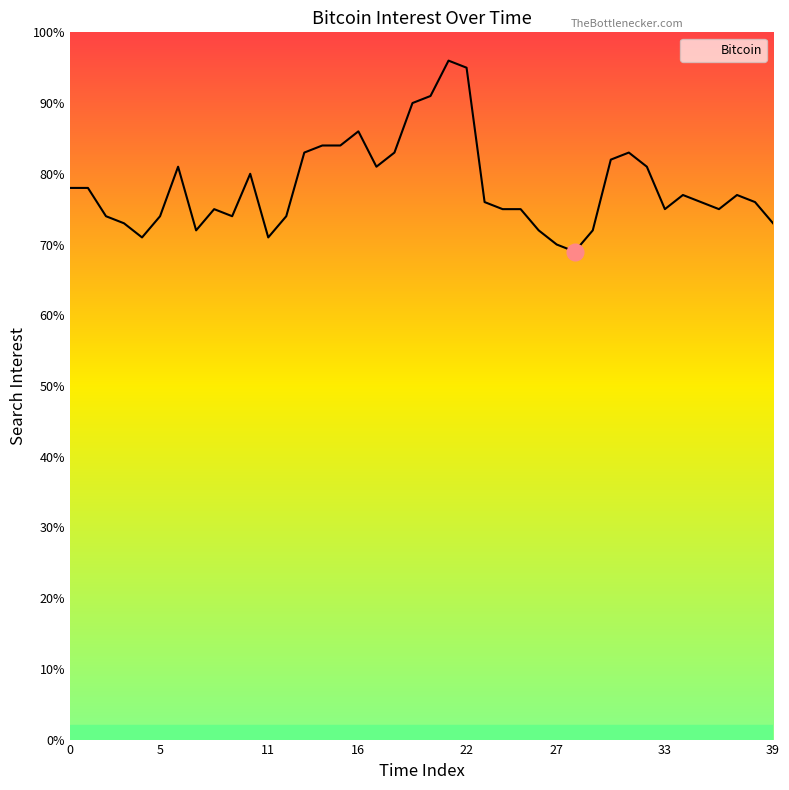

Is this an area chart (filled region under the line)?

No